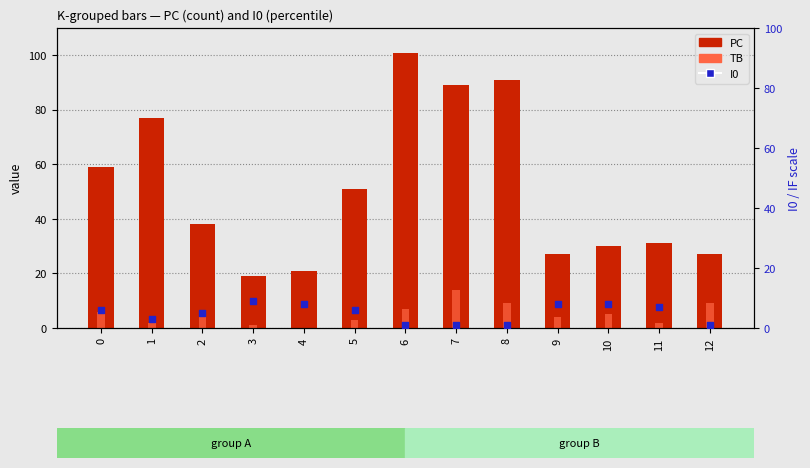

What are all the series names shown in the legend?

PC, TB, I0